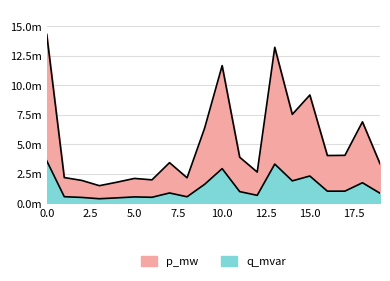

True or false: p_mw and q_mvar intersect in this chart.

False